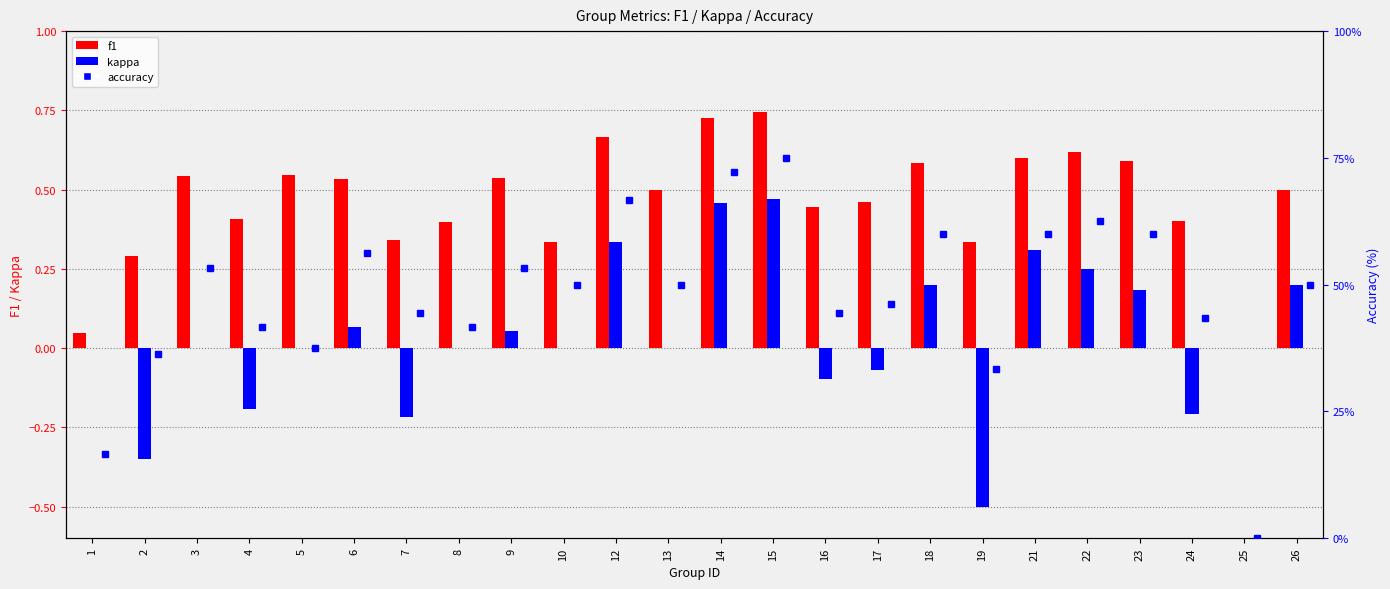

Which series changed the most between 13 and 19?

kappa